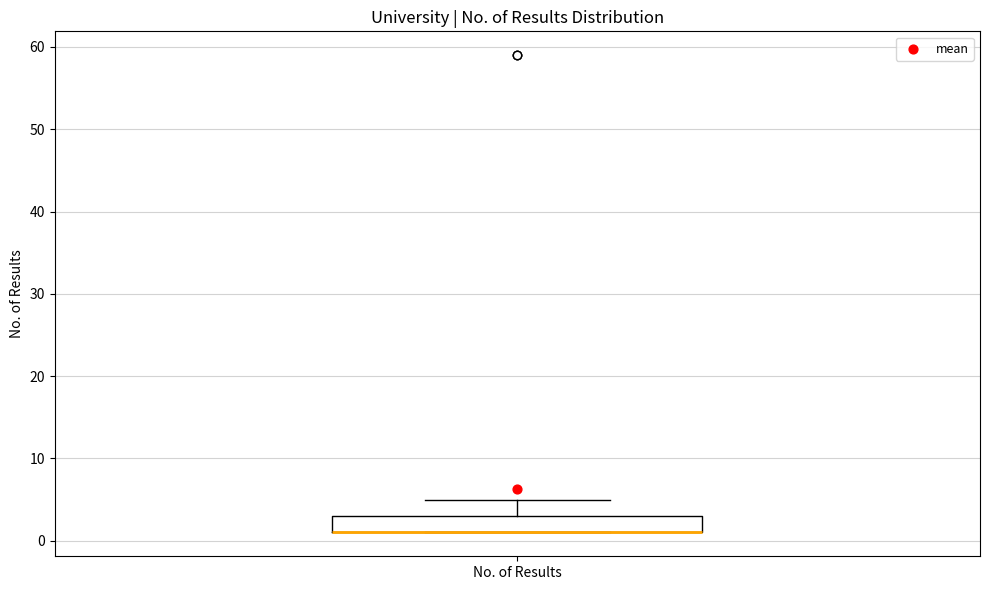

Transcribe this box plot: give where the median line is, the range the box spans, and where the two whiskers end, as read against the y-axis. The values are not printed on the chart, so give them approximately, as read against the axis.

median 1 (drawn on the box's lower edge), box 1 to 3, whiskers 1 to 5